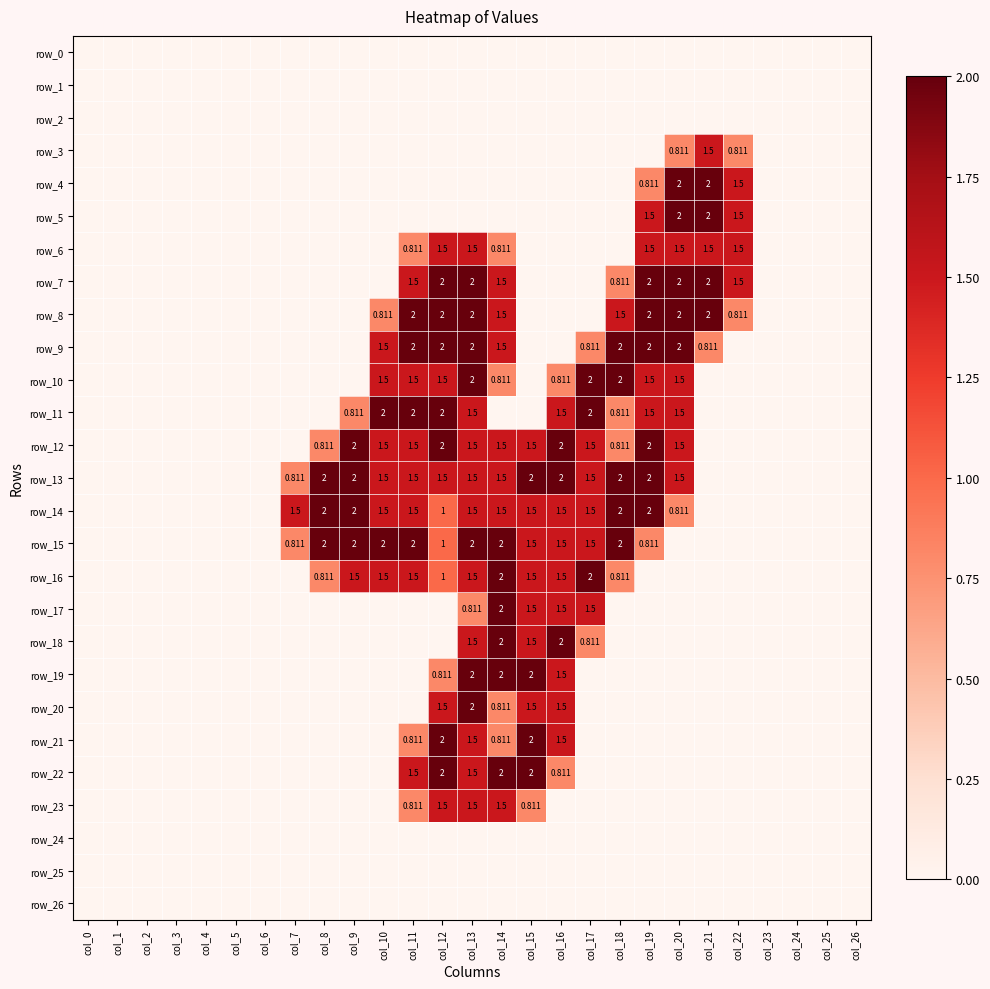

What is the sum of the row_9 values at col_12 and col_7?

2.0